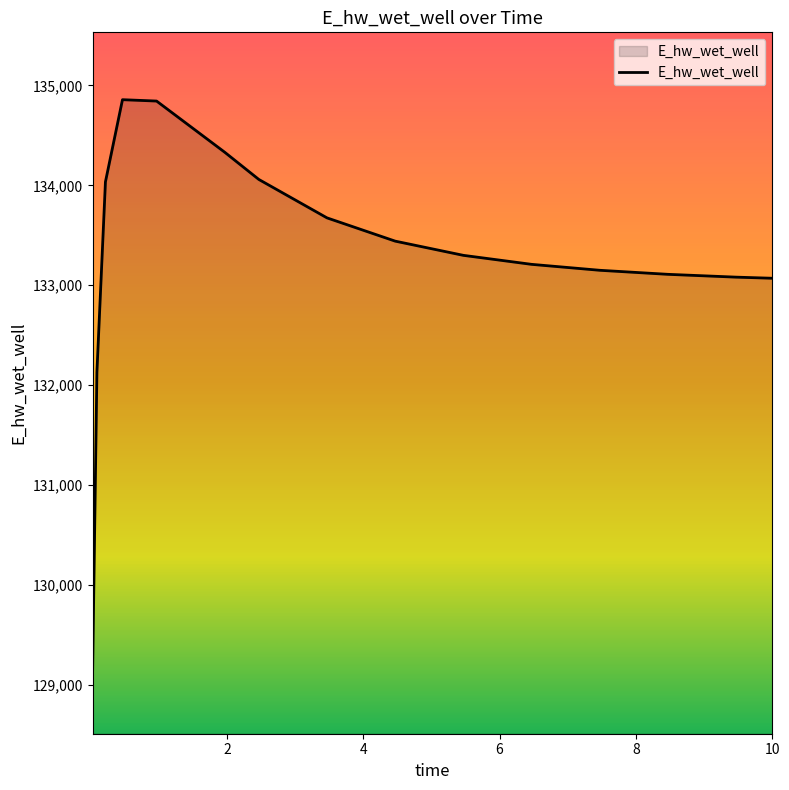

What is the sum of all values?

1999443.4